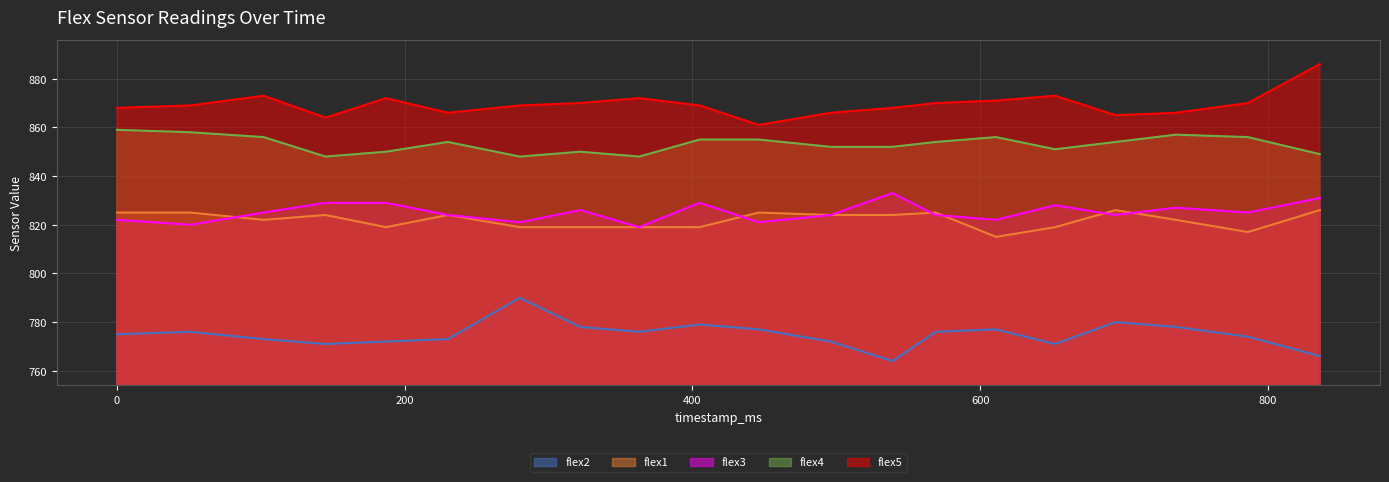

True or false: flex2 and flex3 intersect in this chart.

False